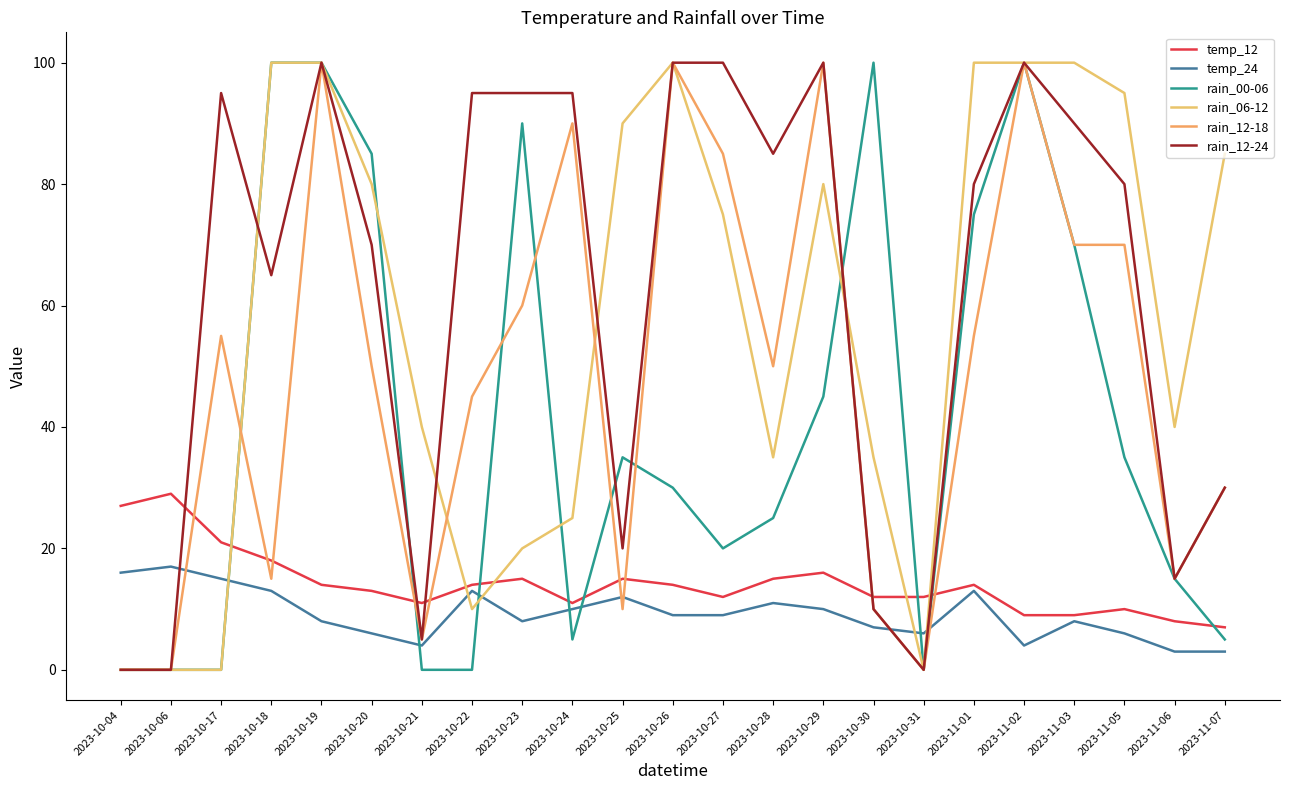

What is the lowest value of the temp_12 series?

7